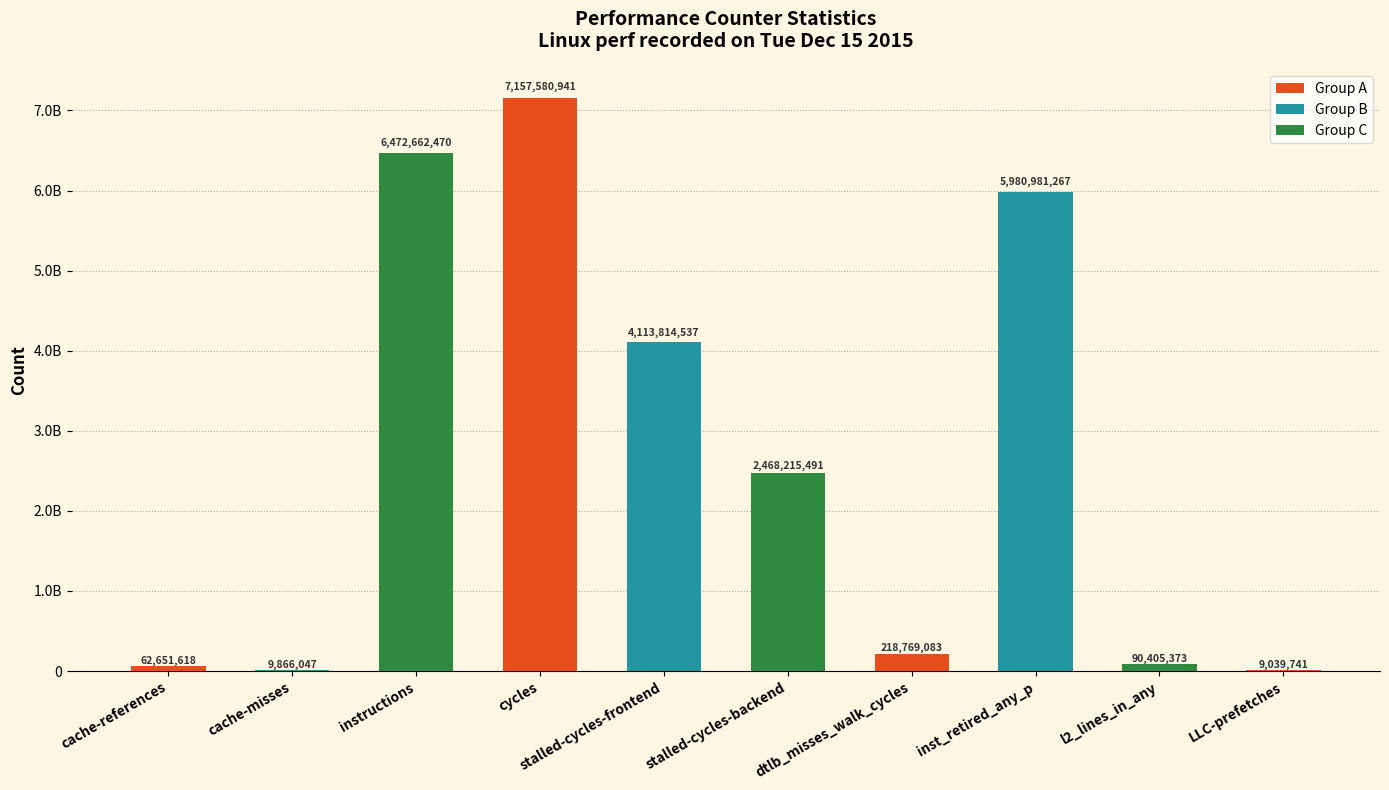

What is the label of the 7th bar from the left?

dtlb_misses_walk_cycles